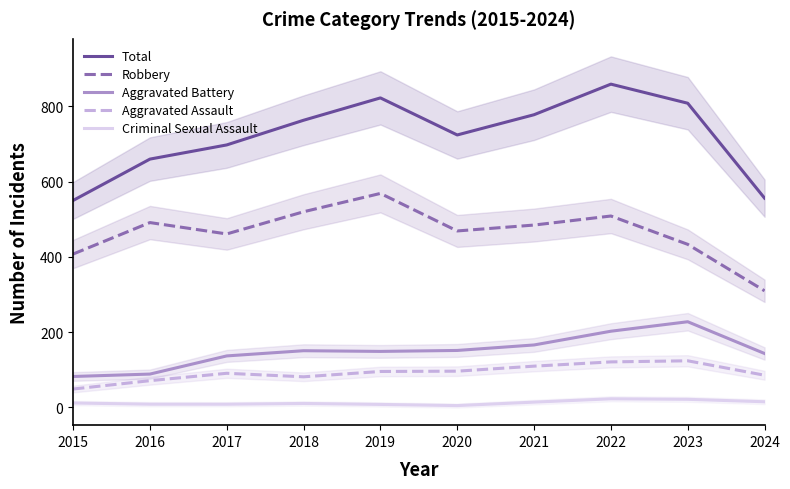

What is the smallest value displayed?

4.7